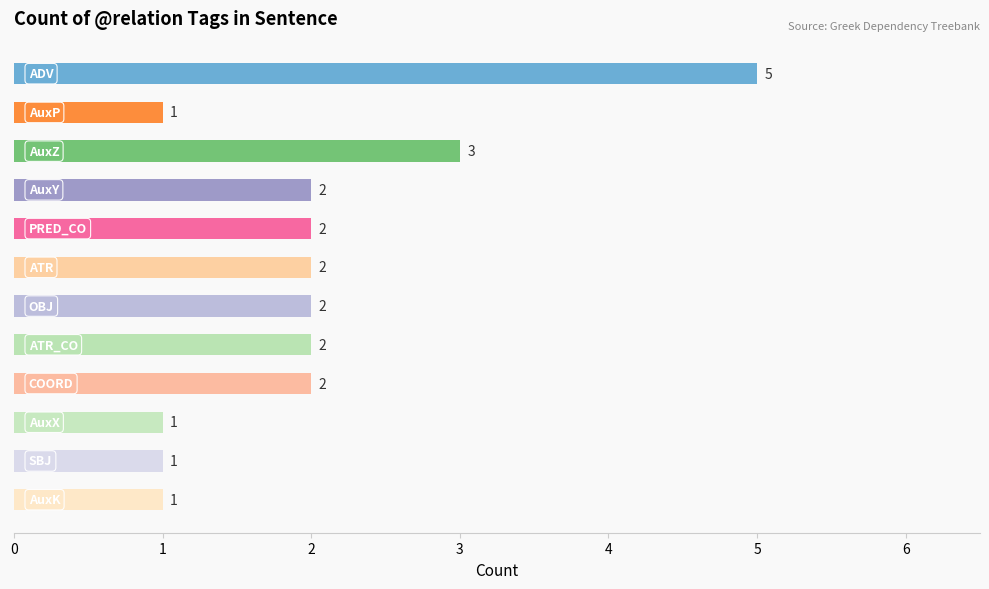

How many values are between 1 and 2?

10